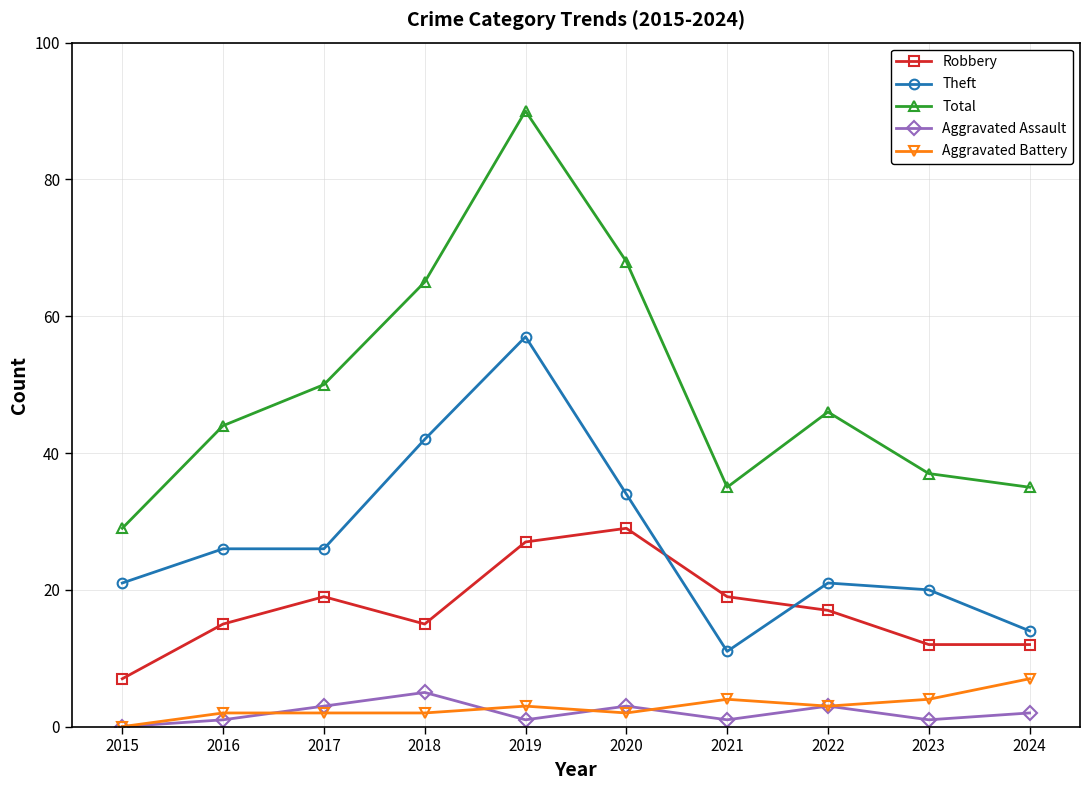

Is this an area chart (filled region under the line)?

No